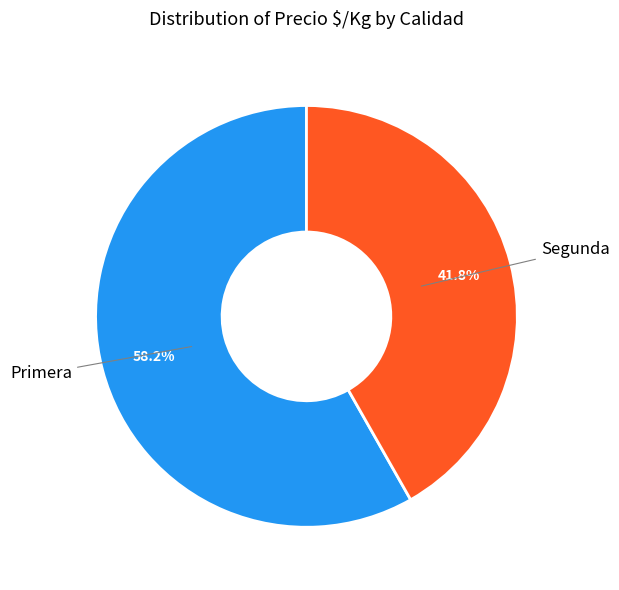

Is there a majority slice in this chart?

Yes